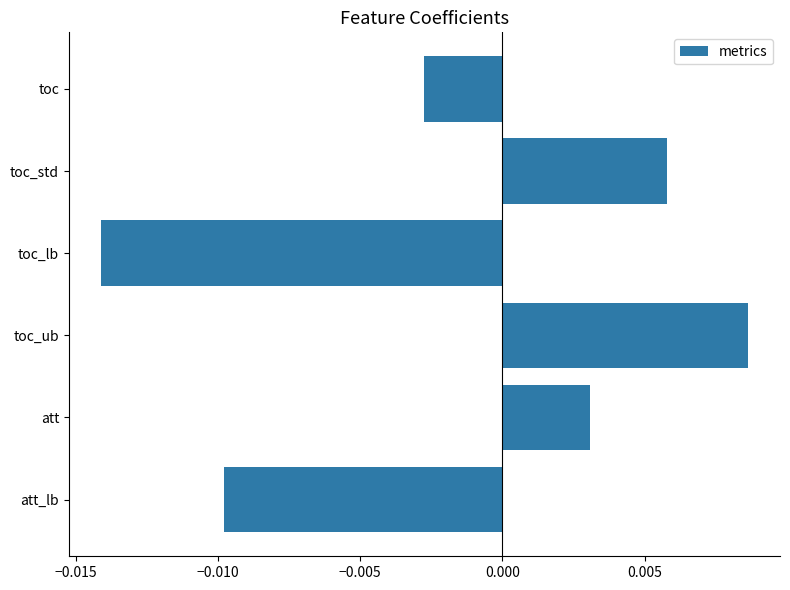

Which label corresponds to the smallest value in the chart?

toc_lb